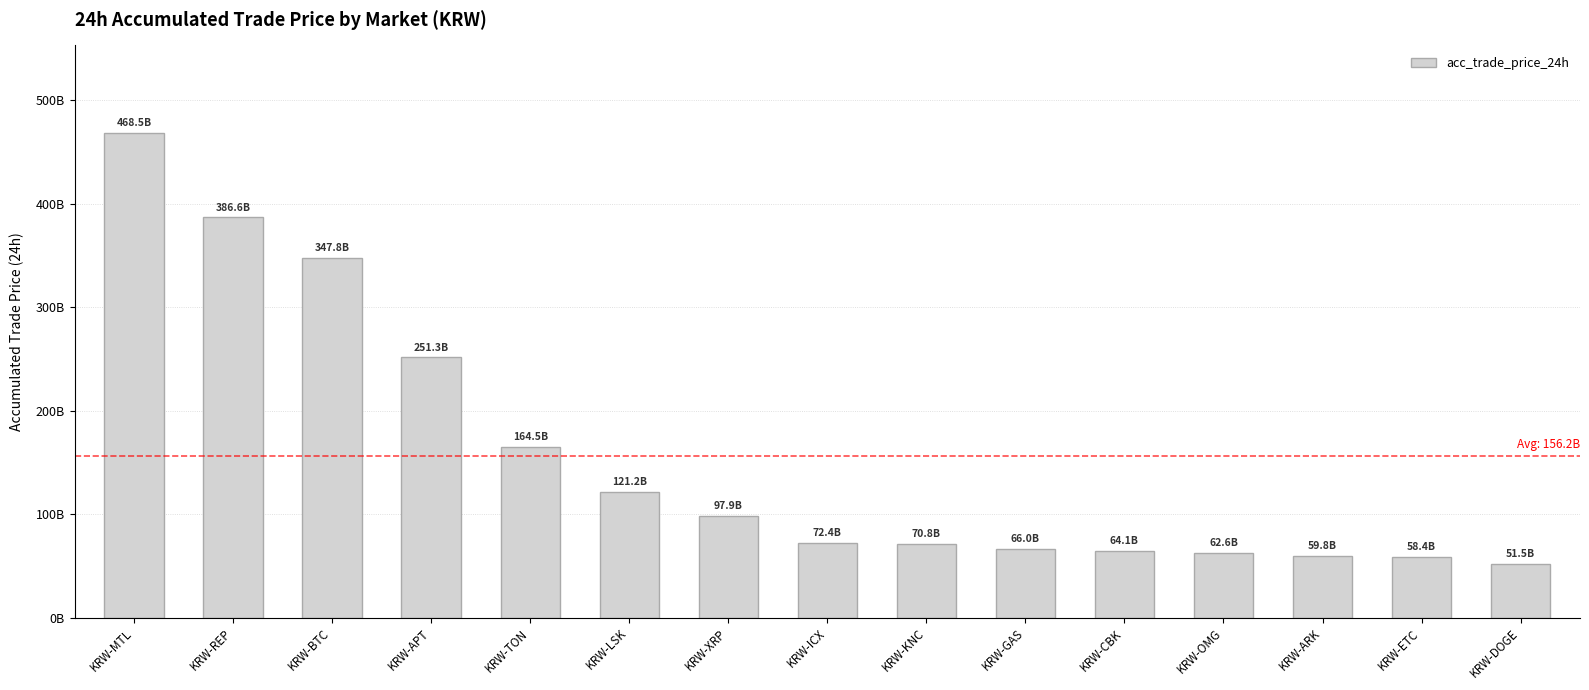

The value at KRW-GAS is 66002191370.8. True or false?

True